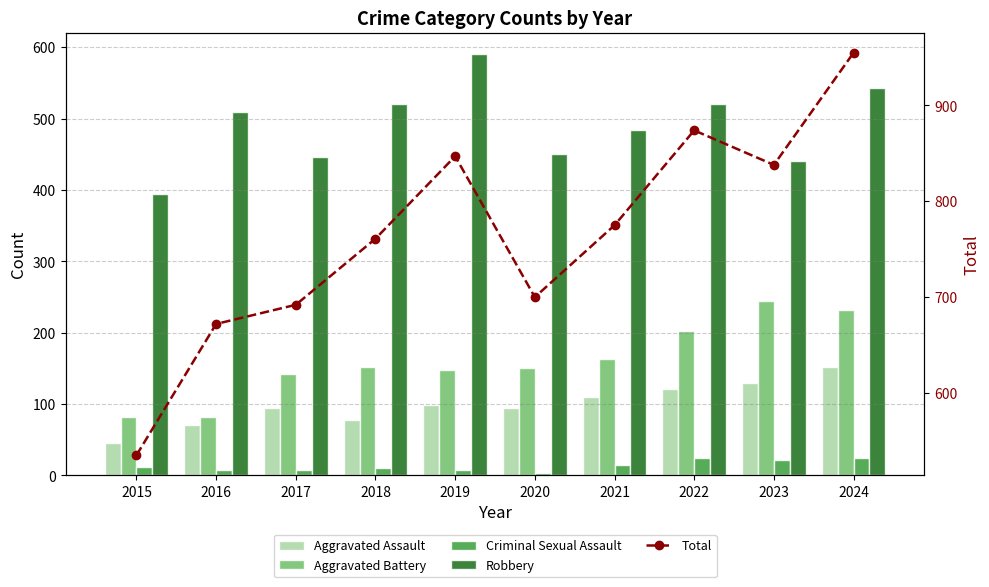

Which series changed the most between 2015 and 2024?

Total